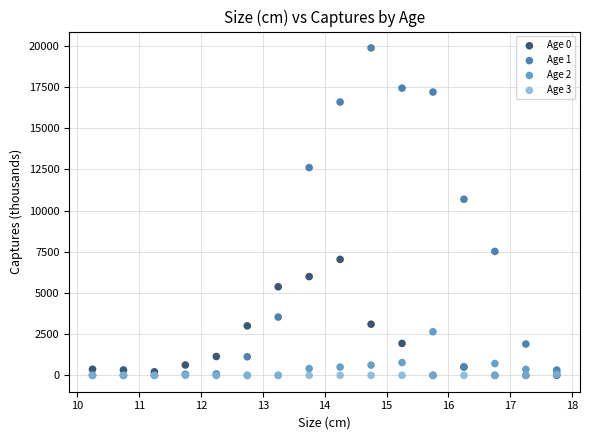

Across all series, what Y value is closest to 9934?

10685.0